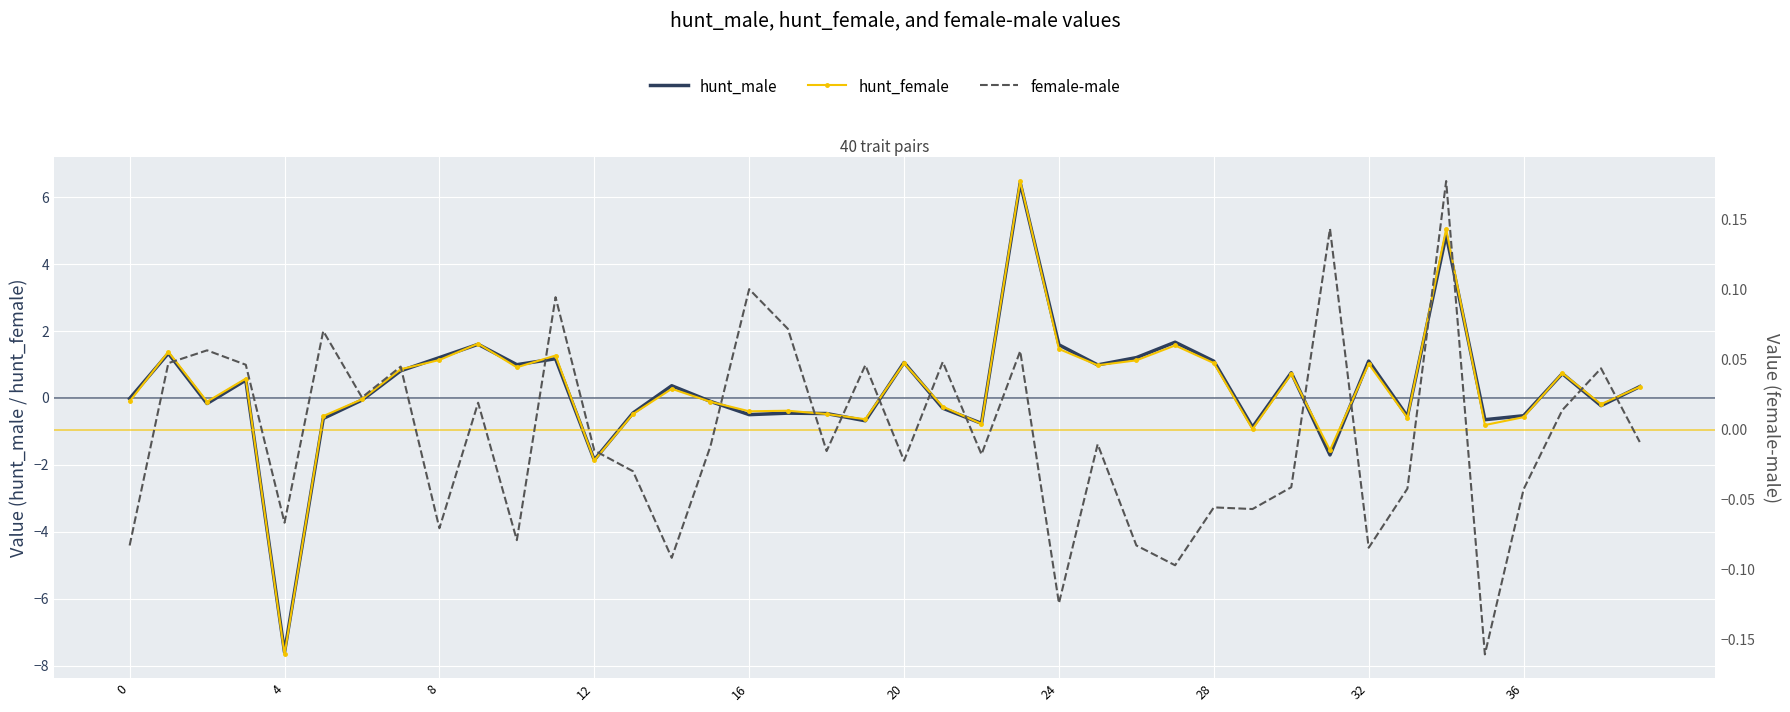

True or false: hunt_female has a value of 0.7 at 37.

True